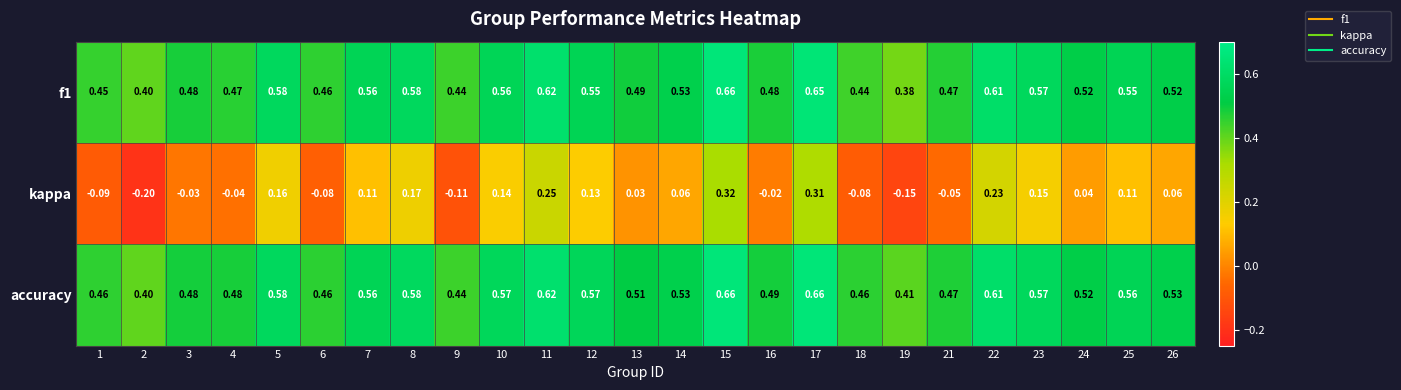

Is the value of accuracy at 12 greater than the value of kappa at 4?

Yes